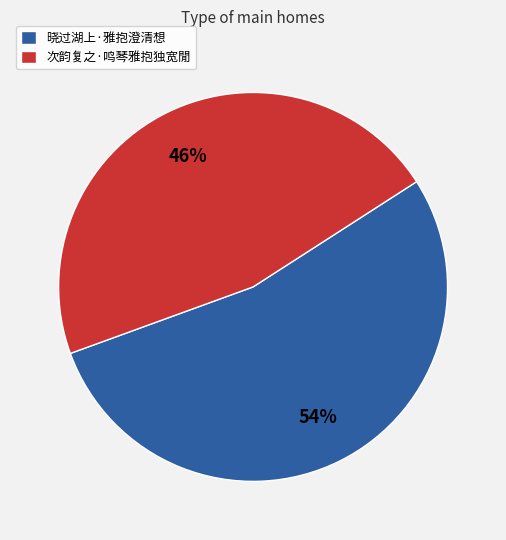

To the nearest percent, what is the combined percentage of 次韵复之·鸣琴雅抱独宽閒 and 晓过湖上·雅抱澄清想?

100%